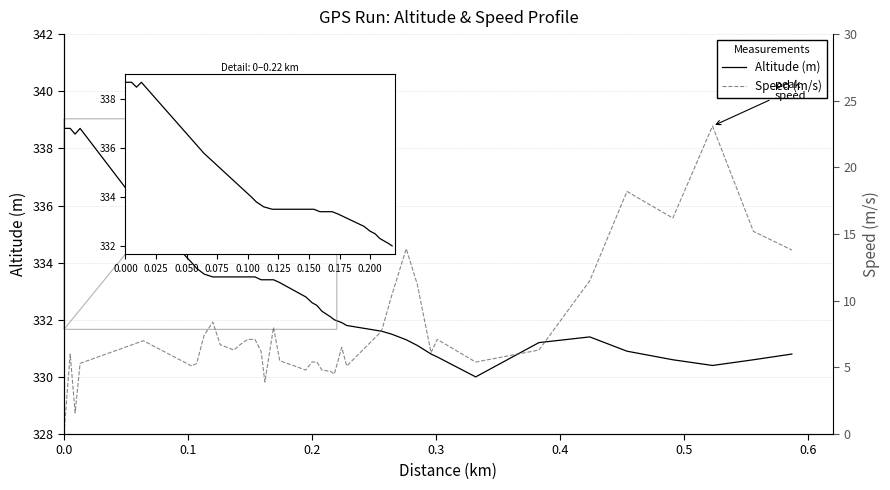

Is the value of altitude at 0.4 greater than the value of speed at 18?

Yes